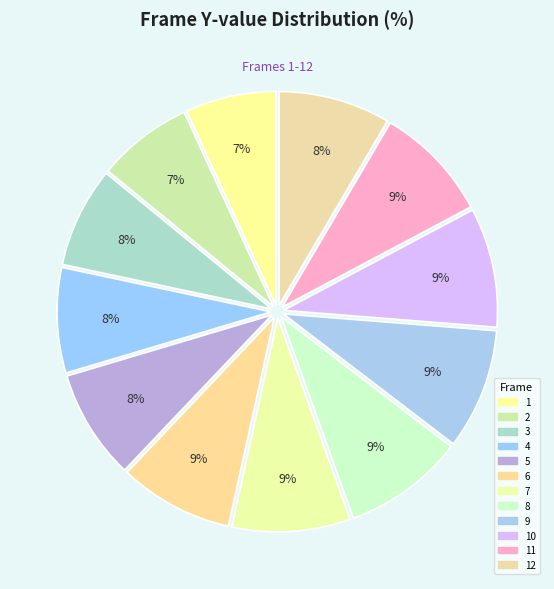

How many slices are in this pie chart?

12